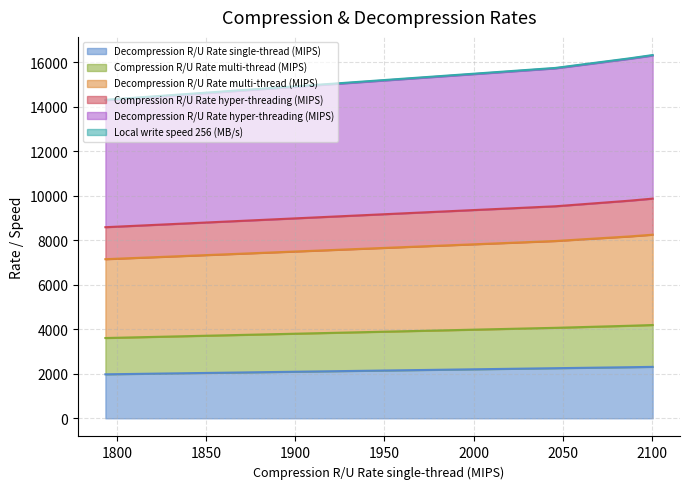

What is the spread (max minus min) of values at 2045.875?

13502.9